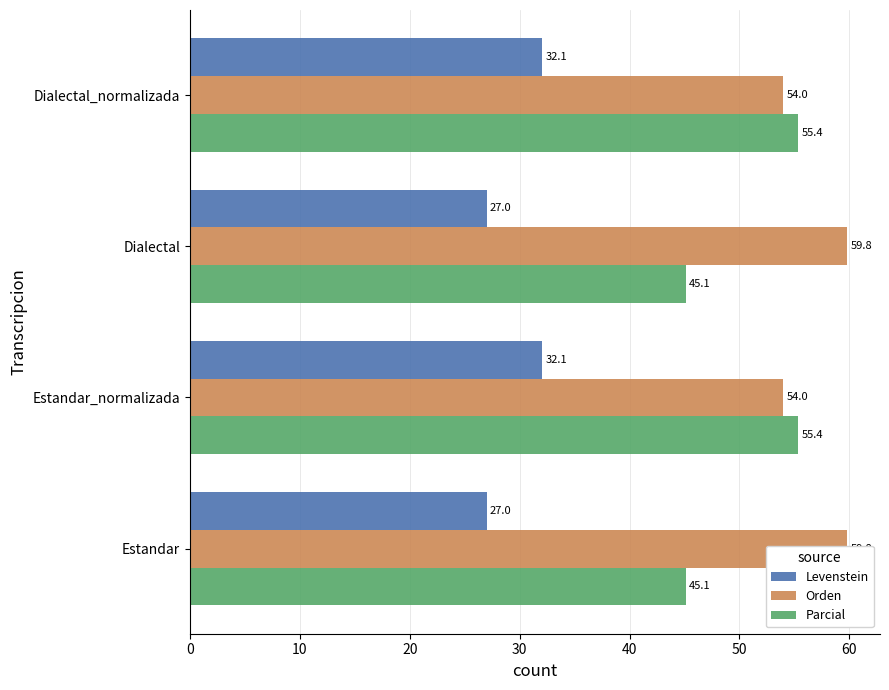

What is the greatest value displayed?

59.8